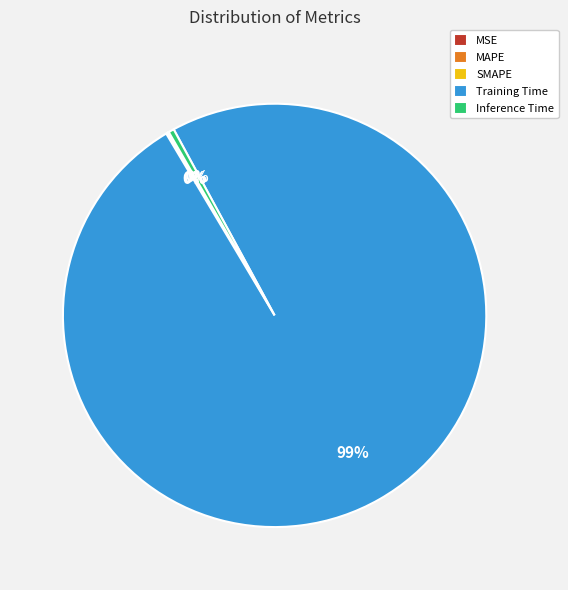

Is it true that Inference Time is 0% of the pie?

True